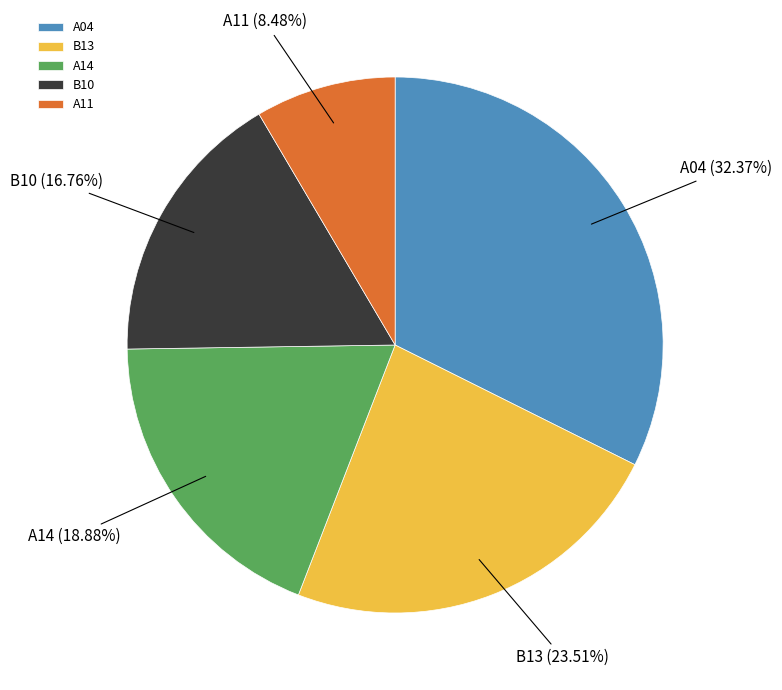

To the nearest percent, what is the difference between the B13 and A11 slice percentages?

15%